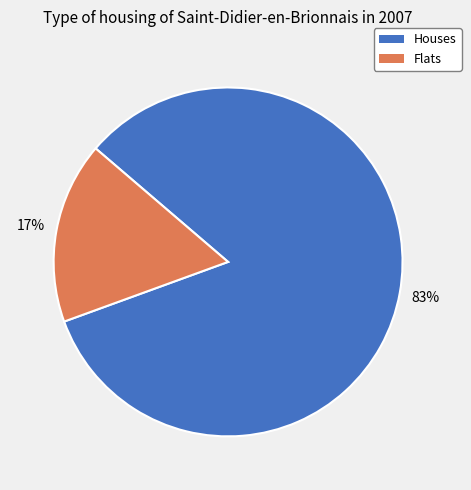

To the nearest percent, what is the difference between the Flats and Houses slice percentages?

66%